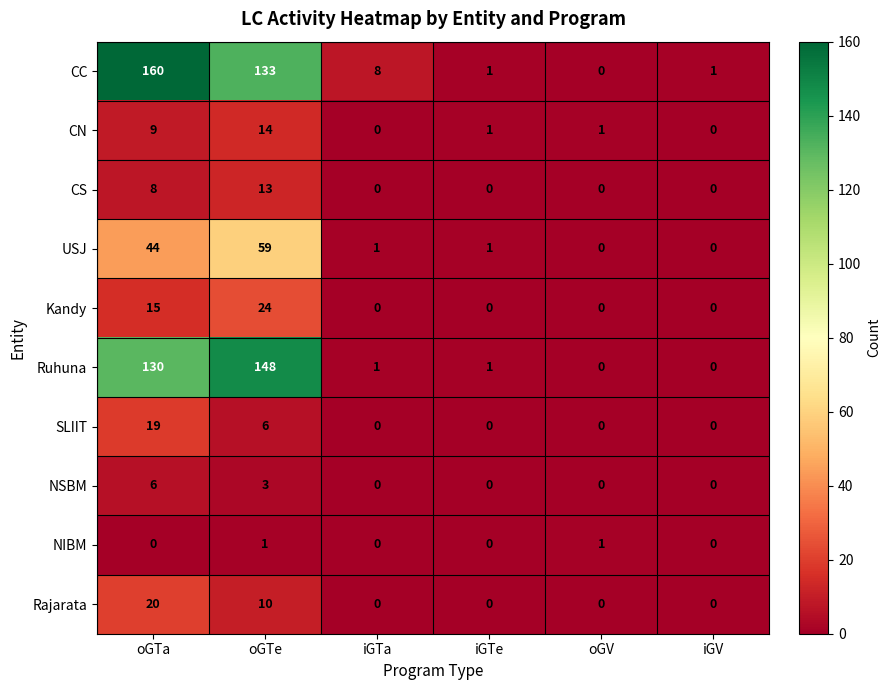

List the series in order of their peak value, lowest first.

NIBM, NSBM, CS, CN, SLIIT, Rajarata, Kandy, USJ, Ruhuna, CC